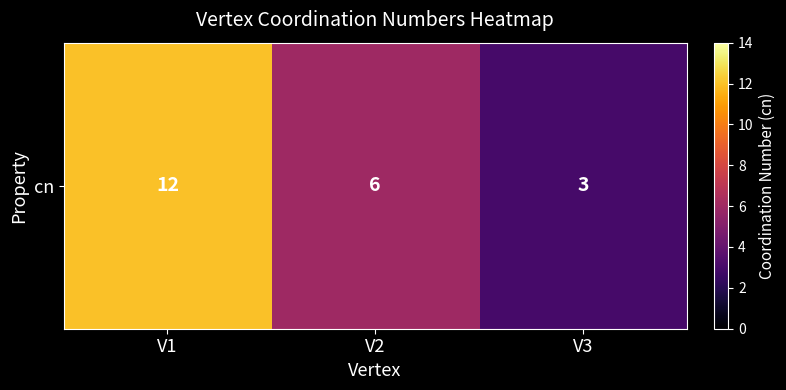

What is the difference between the second highest and minimum values?

3